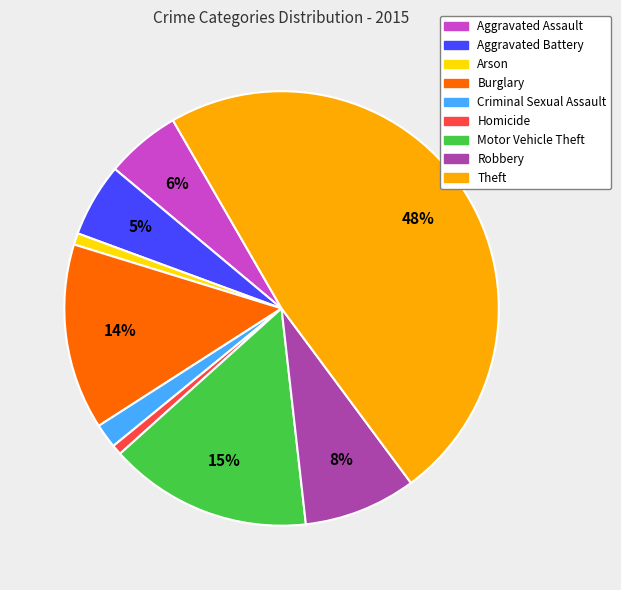

To the nearest percent, what is the average slice percentage?

11%